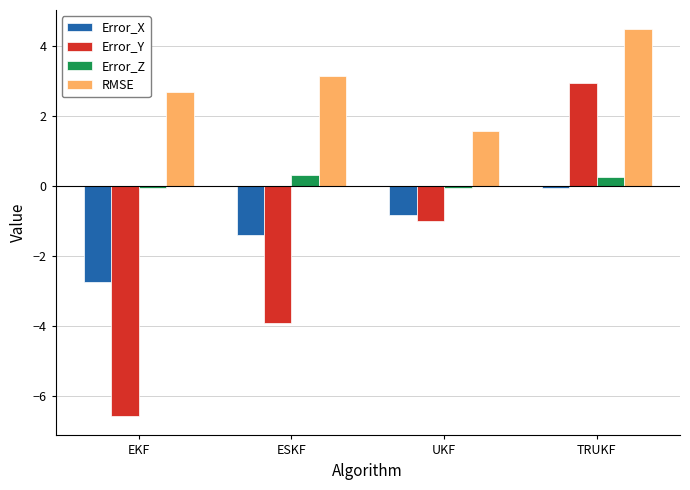

How many groups of bars are there?

4